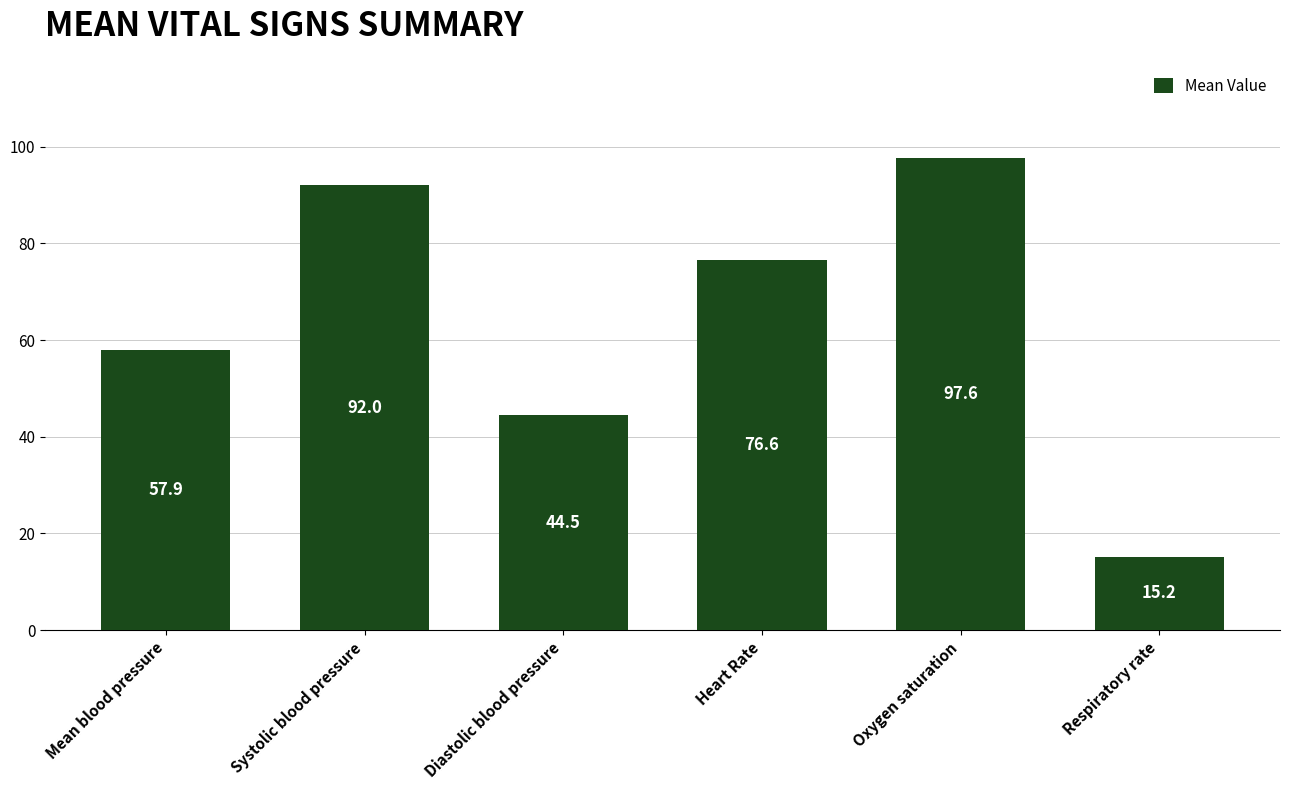

How many bars are there in total?

6